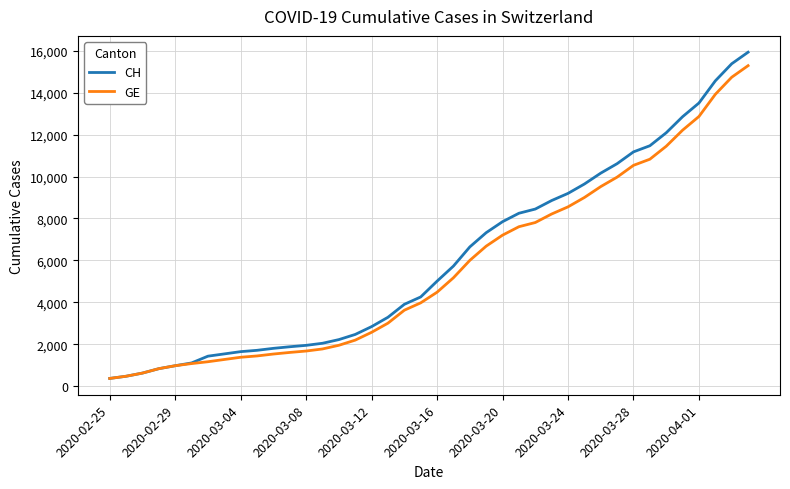

What are all the series names shown in the legend?

CH, GE